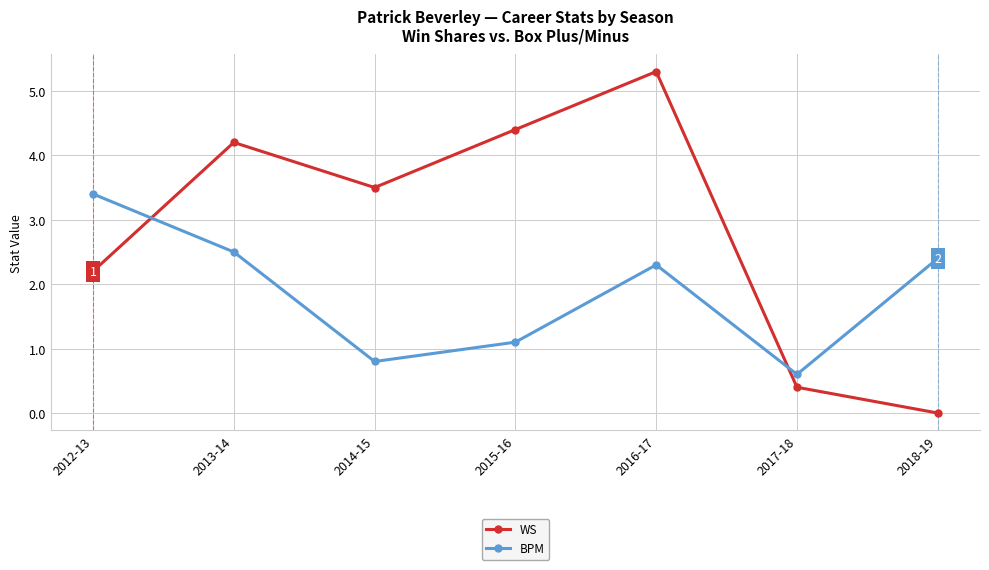

How many interior local valleys does the BPM series have?

2